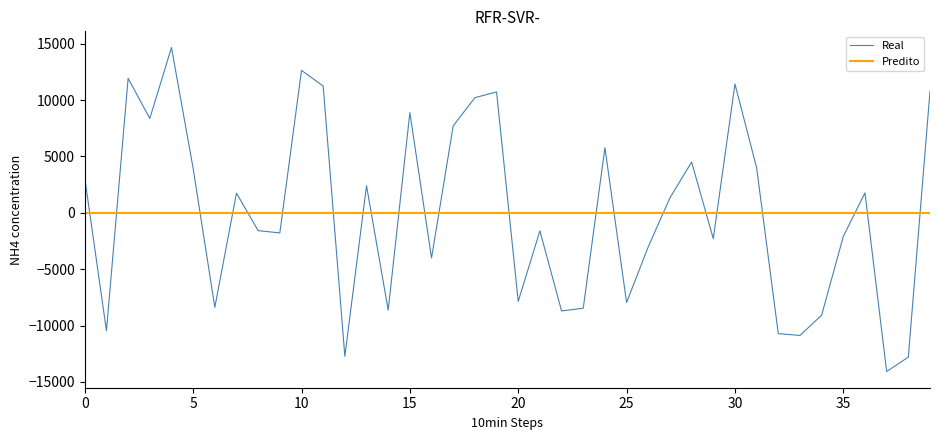

How many interior local valleys does the Real series have?

13